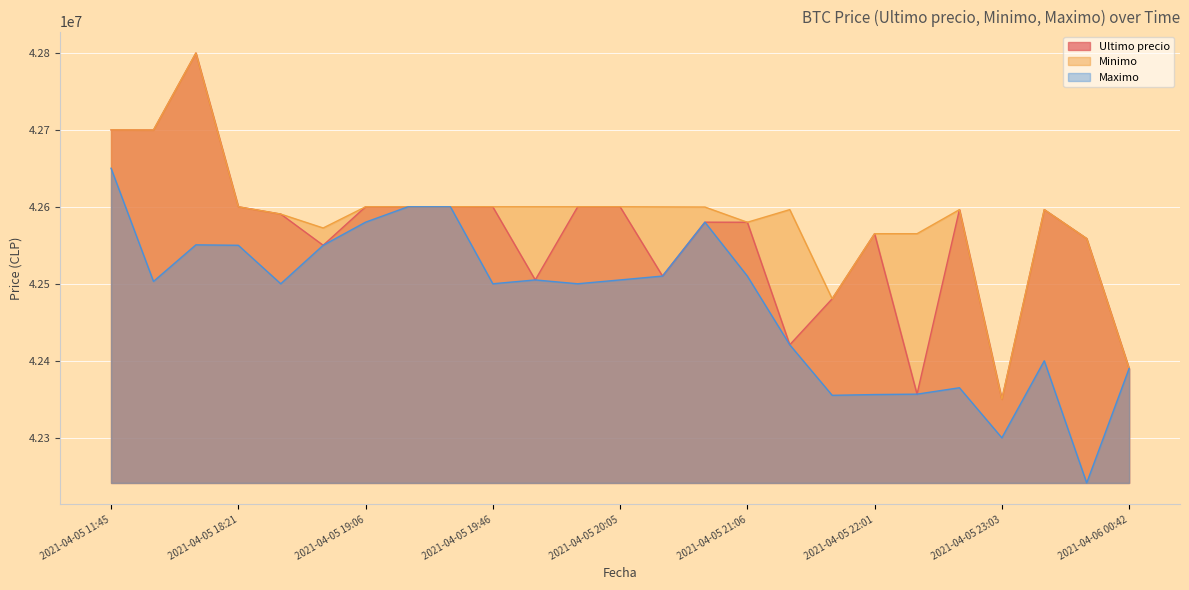

What is the difference between the maximum and second lowest values in the Minimo series?

409603.0